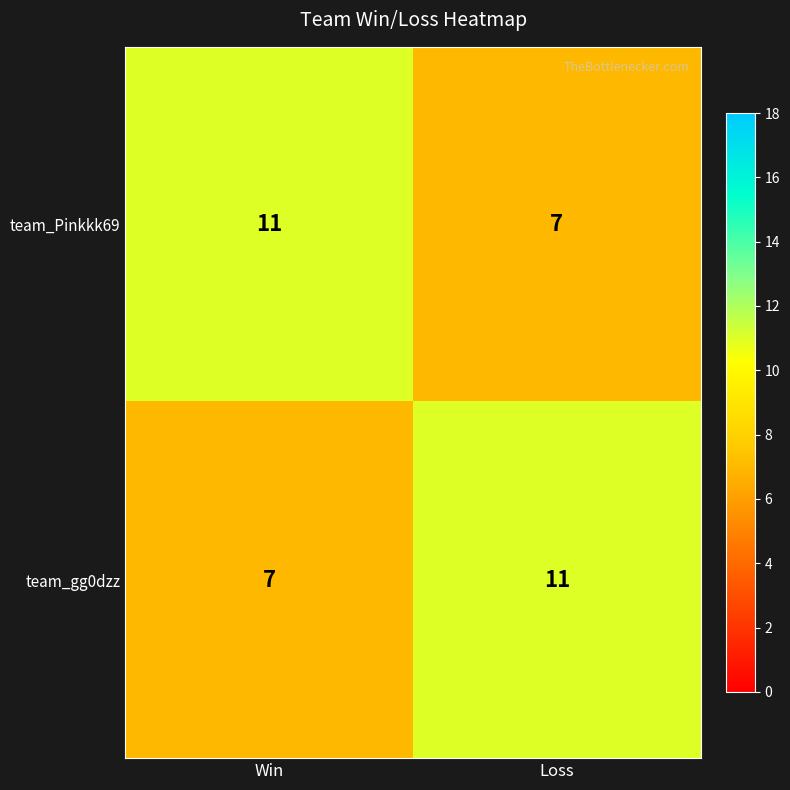

Count the number of categories in the chart.

2